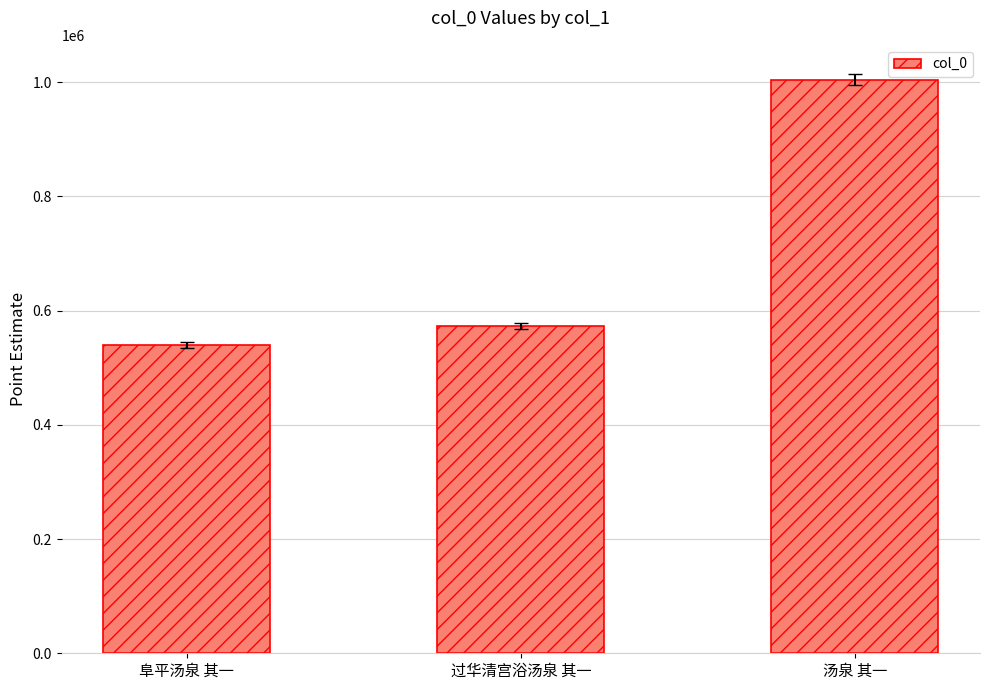

Reading right to left, extract all data points from this chart.

汤泉 其一=1004338	过华清宫浴汤泉 其一=572680	阜平汤泉 其一=540118